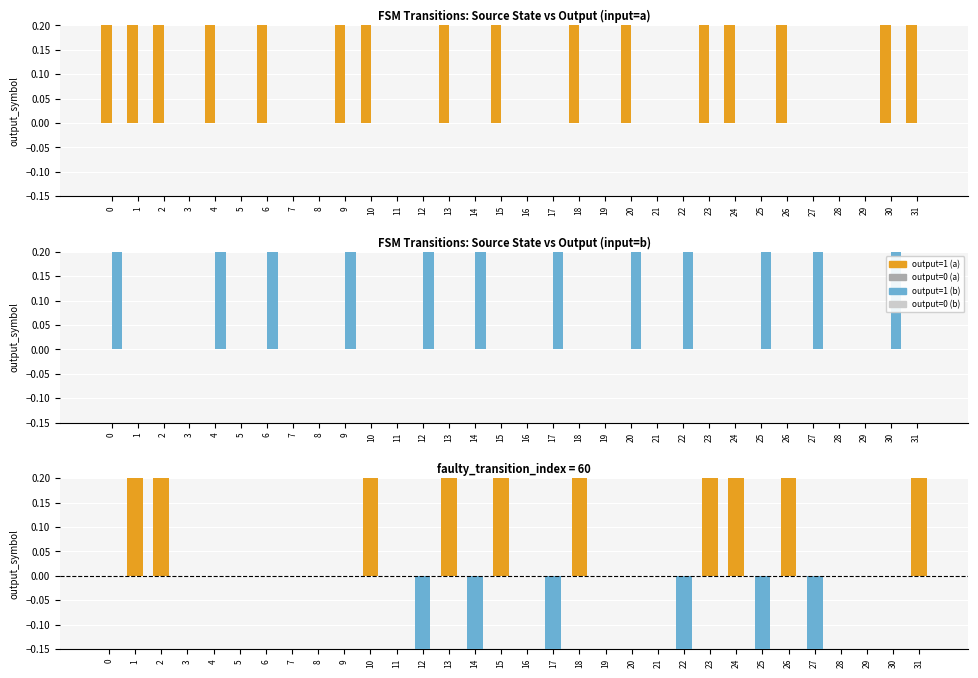

What is the difference between the maximum and minimum values in the input=b series?

1